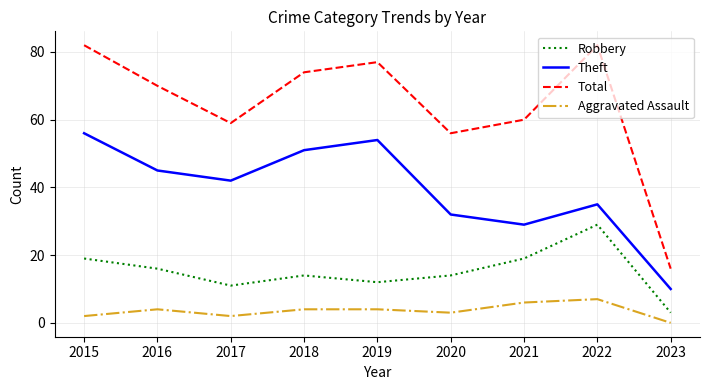

True or false: Aggravated Assault has a value of 1 at 2019.

False